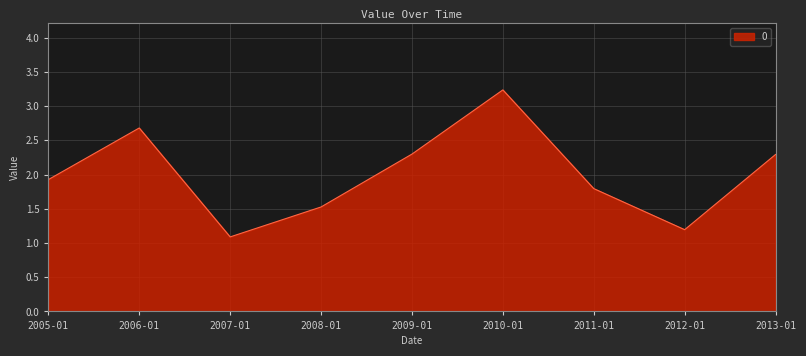

At which label is the value closest to 2?

2005-01